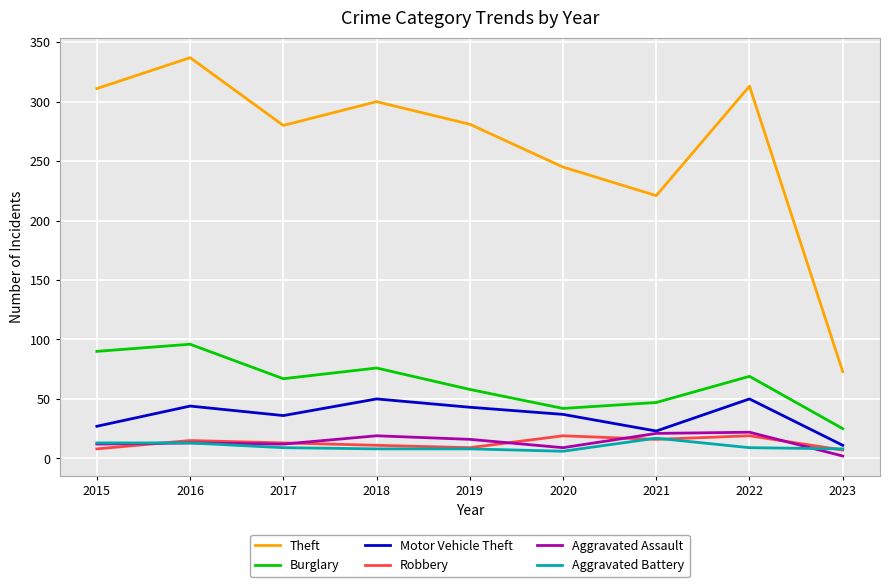

What is the maximum value for Aggravated Battery?

17